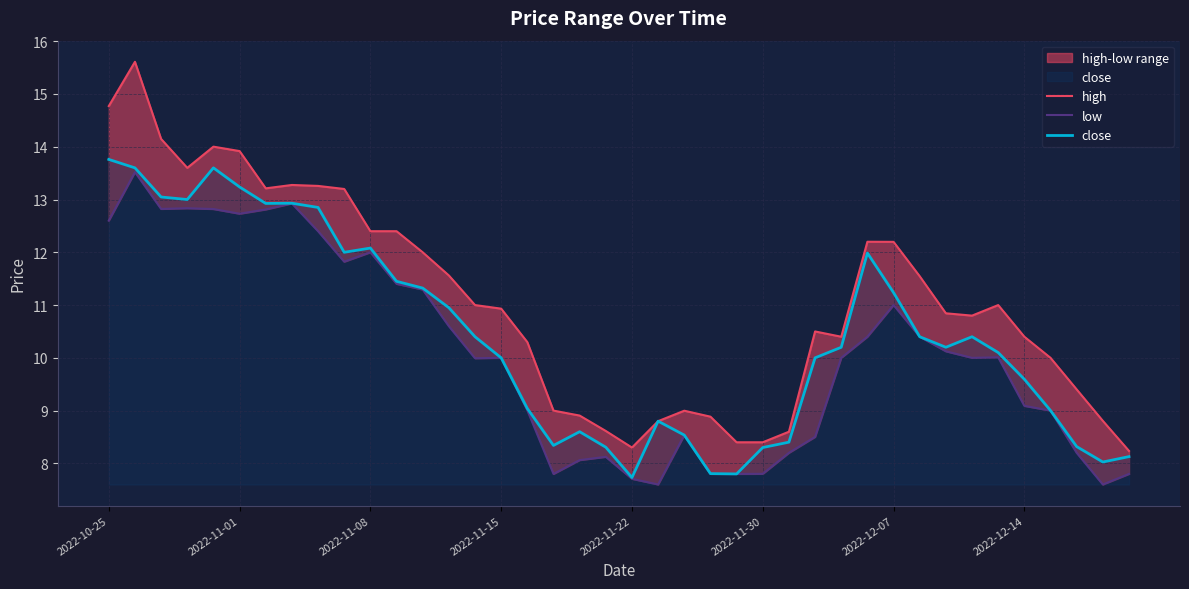

True or false: close and high cross at least once.

False